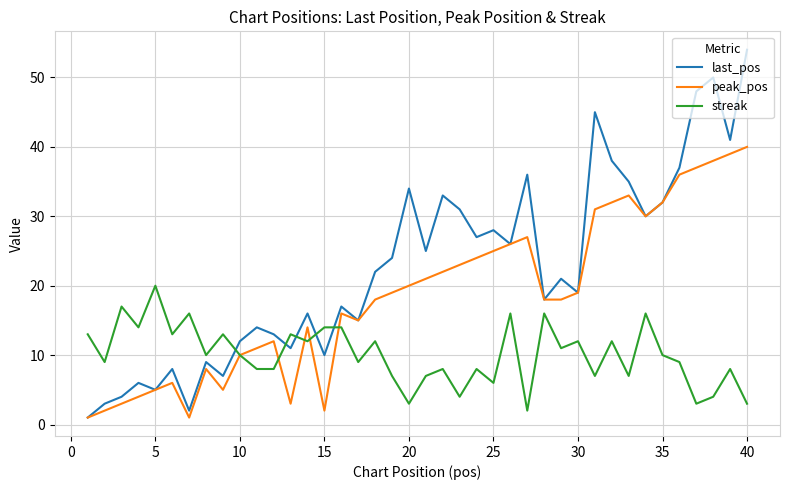

What is the maximum value for last_pos?

54